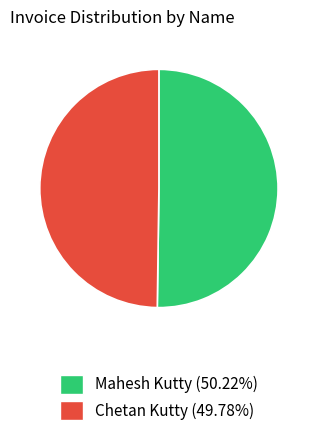

What is the ratio of the value at Chetan Kutty (49.78%) to the value at Mahesh Kutty (50.22%)?

1.0